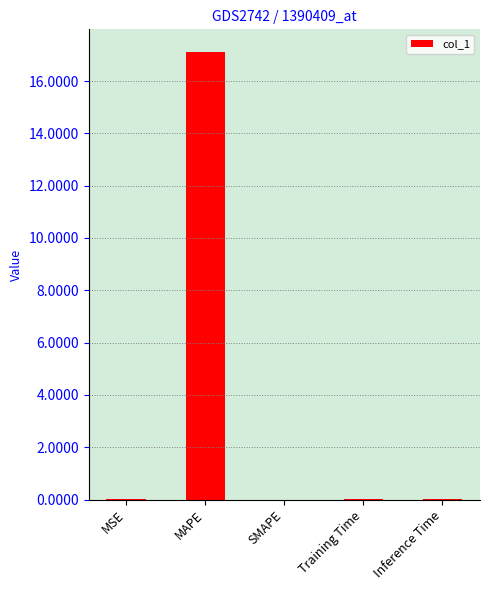

What is the sum of all values?

17.1